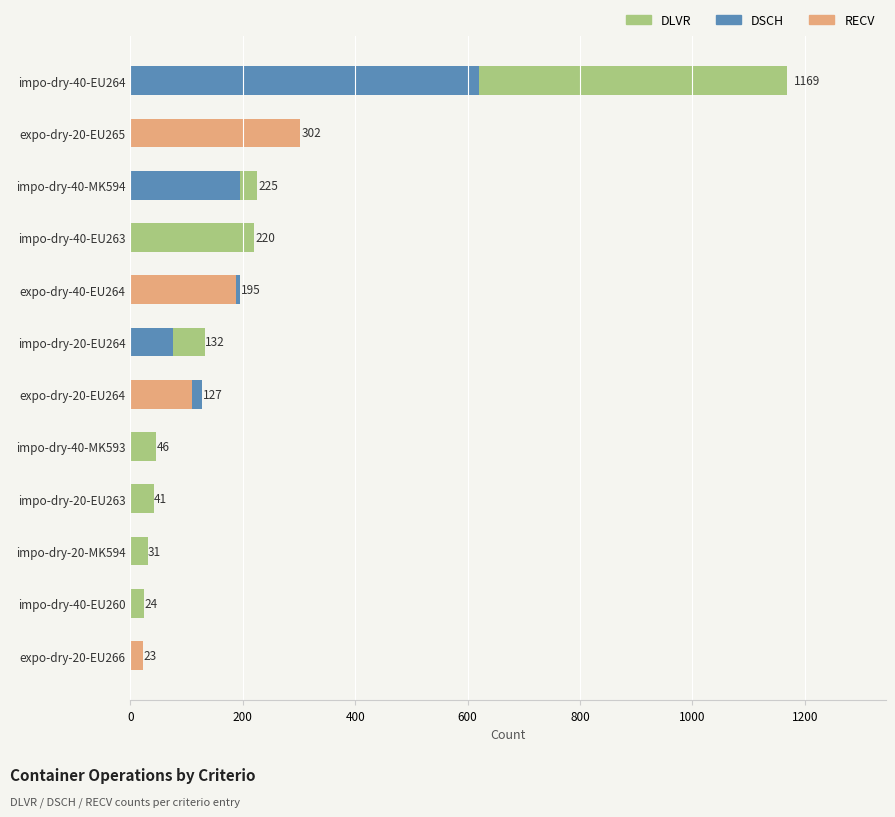

Is it true that RECV equals -133 at impo-dry-20-EU264?

False